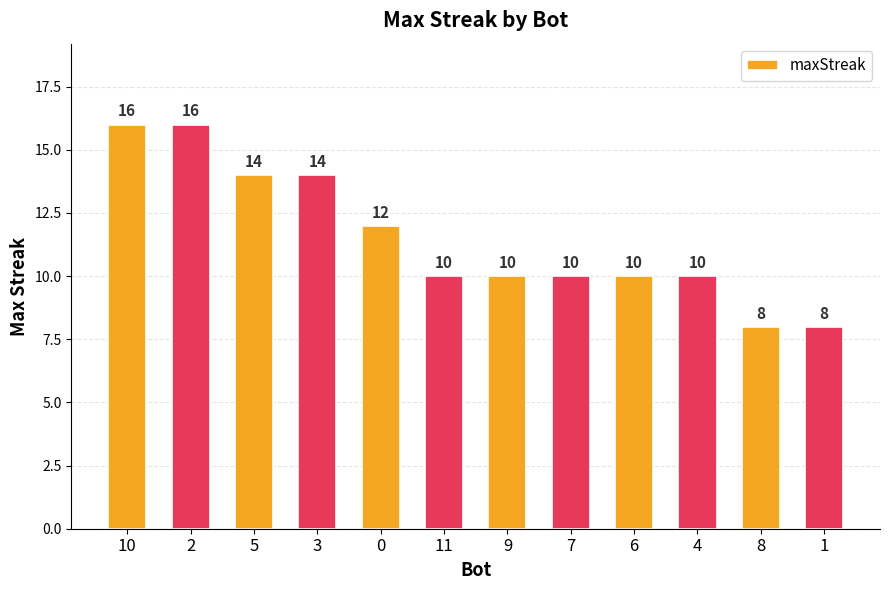

Reading right to left, extract all data points from this chart.

1=8	8=8	4=10	6=10	7=10	9=10	11=10	0=12	3=14	5=14	2=16	10=16